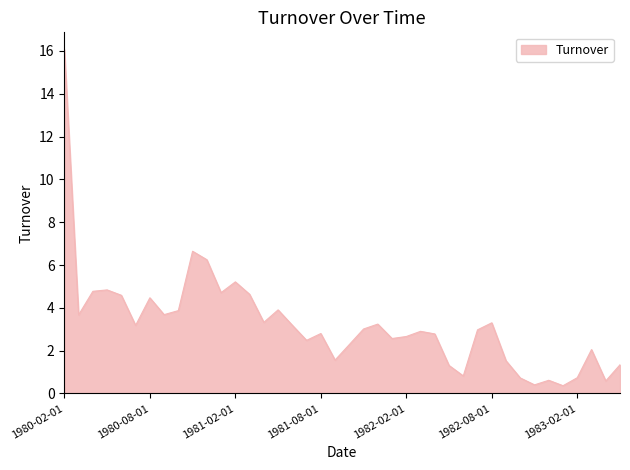

What is the minimum value shown in the chart?

0.4